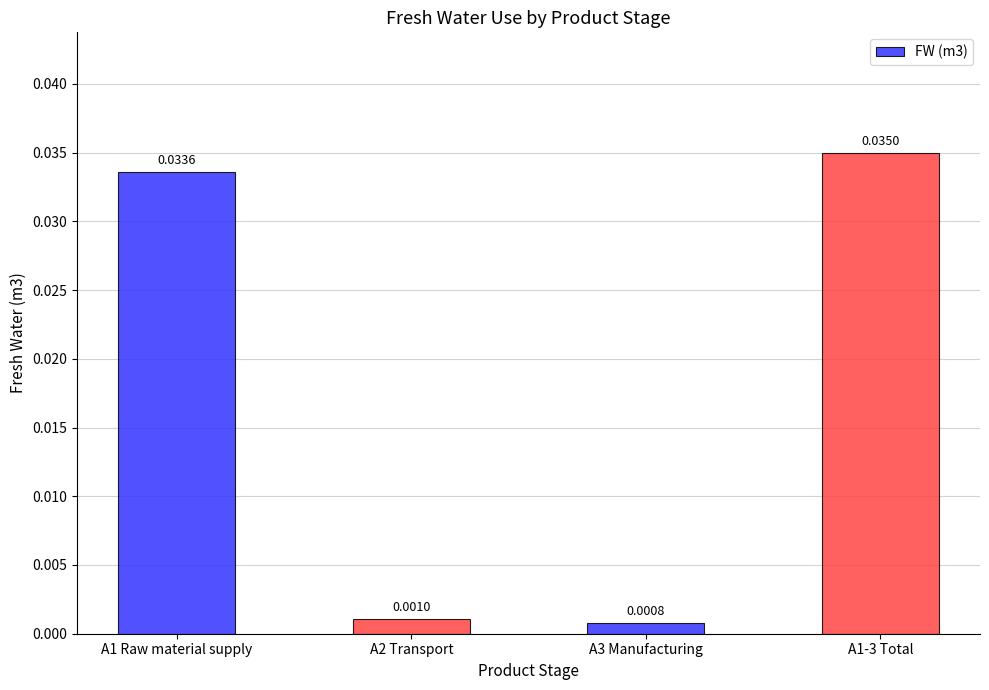

Rank the categories by value from lowest to highest.

A3 Manufacturing, A2 Transport, A1 Raw material supply, A1-3 Total